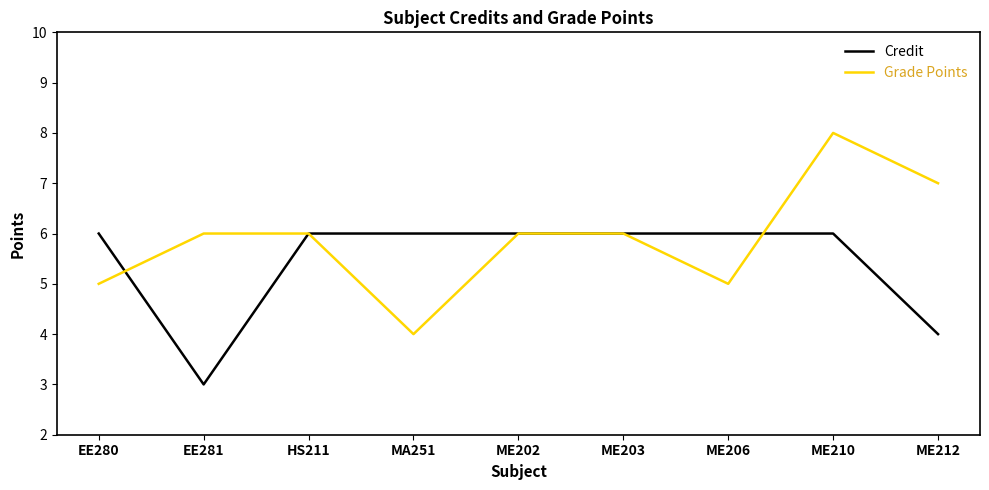

List the series in order of their peak value, lowest first.

Credit, Grade Points